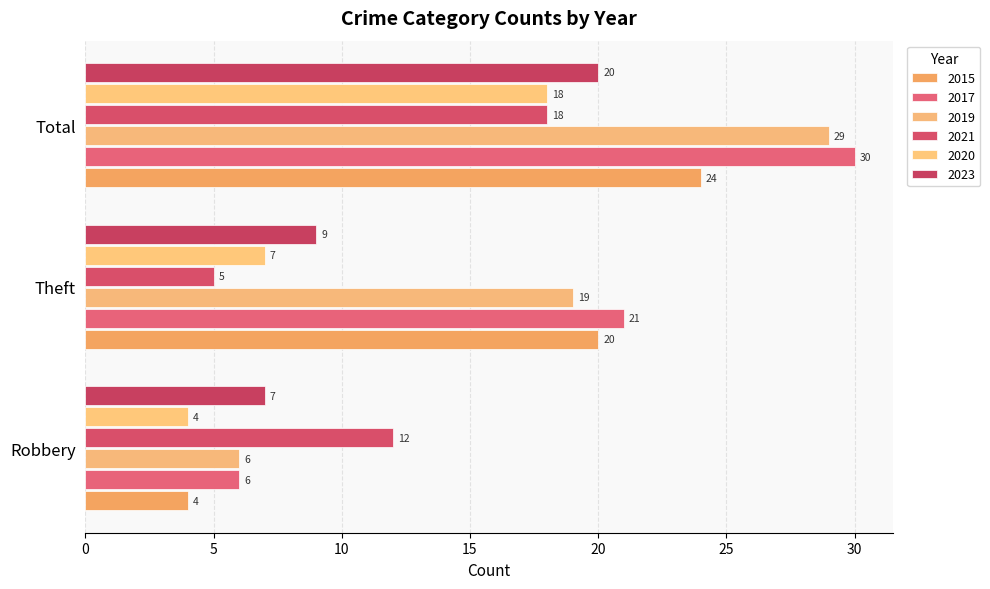

At how many categories does at least one series exceed 25?

1